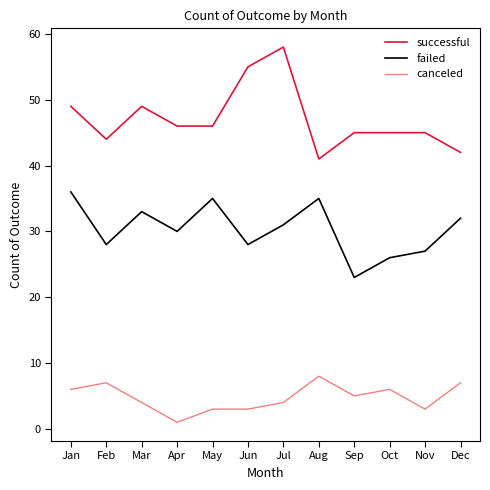

At how many categories does at least one series exceed 16?

12